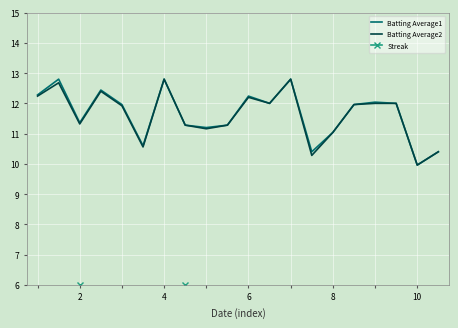

The Batting Average2 series shows 12.8 at 4. True or false?

True